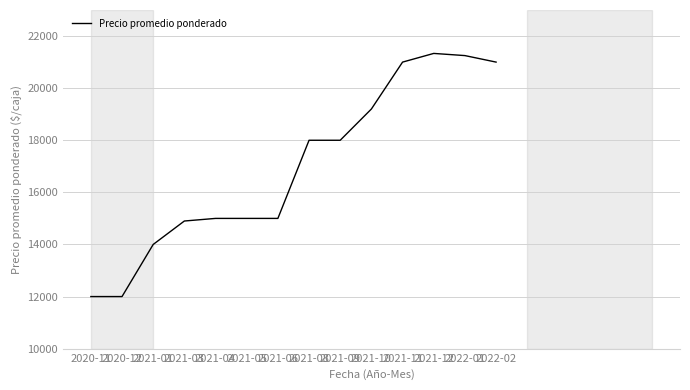

Reading right to left, what are all the values shown in this chart?

2022-02=21000.0	2022-01=21250.0	2021-12=21333.3	2021-11=21000.0	2021-10=19200.0	2021-09=18000.0	2021-08=18000.0	2021-06=15000.0	2021-05=15000.0	2021-04=15000.0	2021-03=14900.0	2021-01=14000.0	2020-12=12000.0	2020-11=12000.0